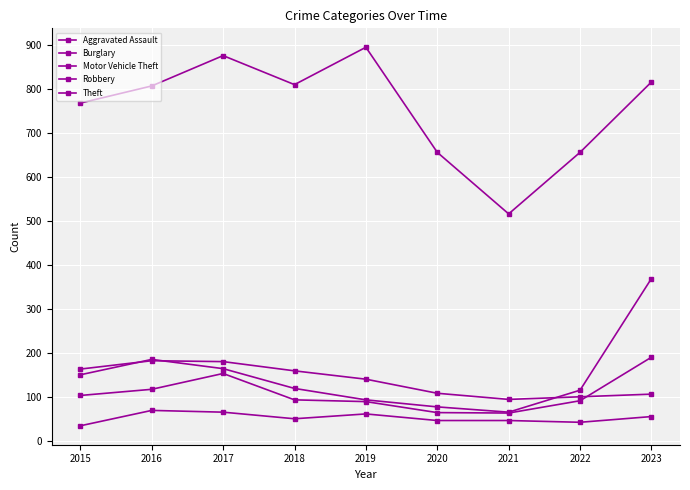

The Motor Vehicle Theft series shows 185 at 2016. True or false?

True